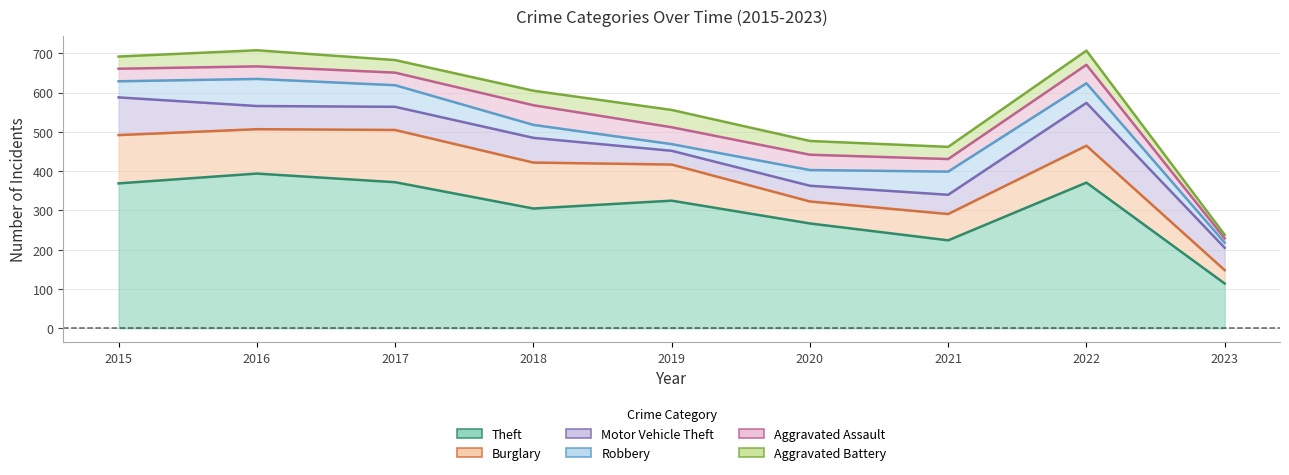

How many data points in Theft are above 325?

4